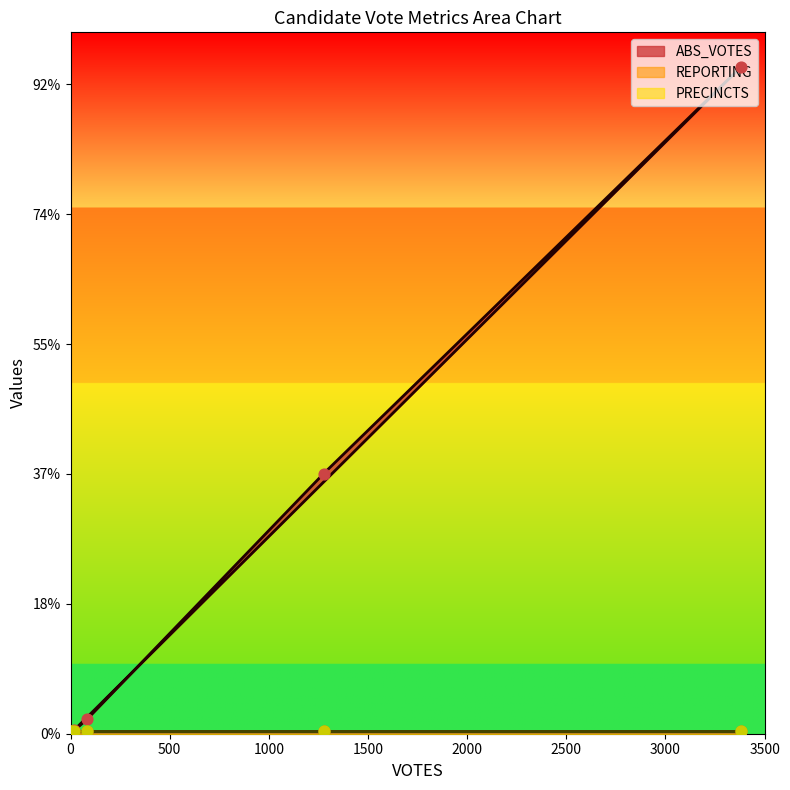

Which series has the largest total across all categories?

ABS_VOTES